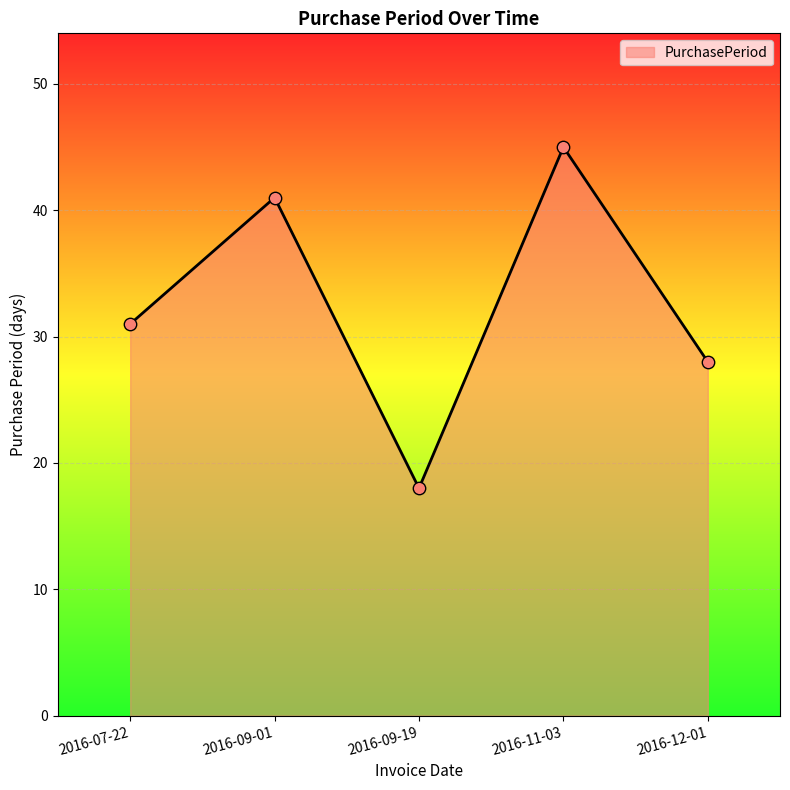

Which has a higher value, 2016-07-22 or 2016-12-01?

2016-07-22